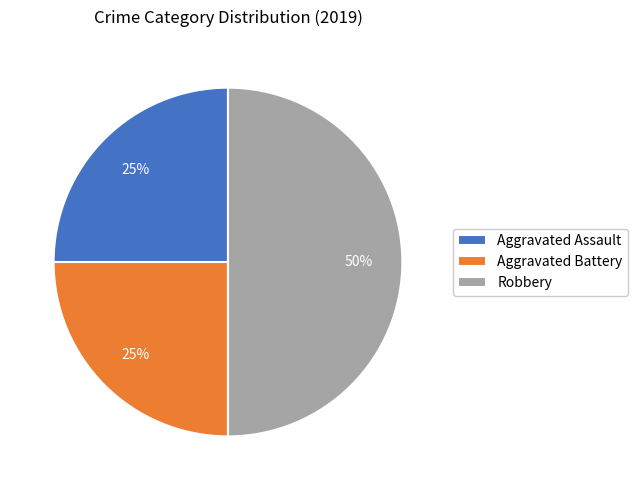

Is Aggravated Battery the majority of the pie?

No